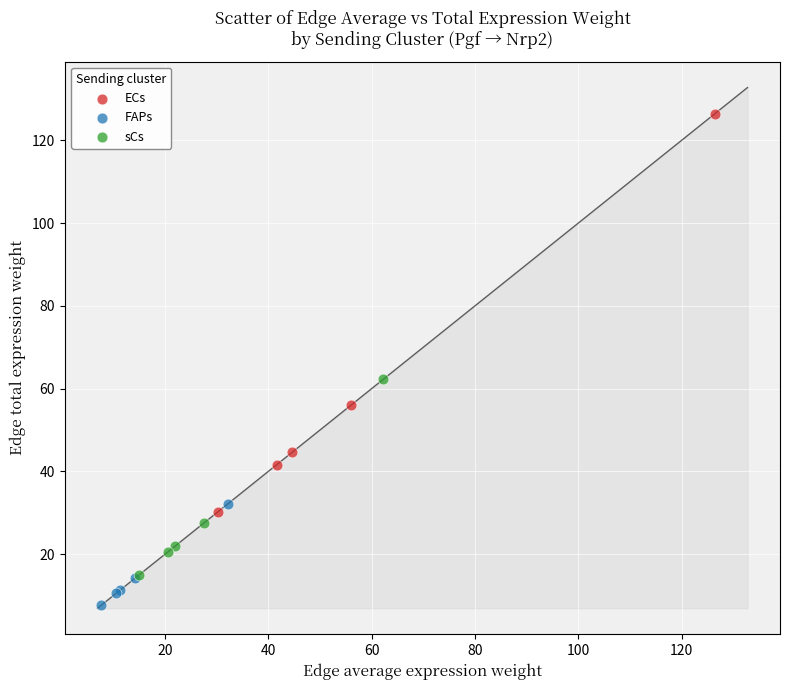

Which series contains the highest Y value?

ECs